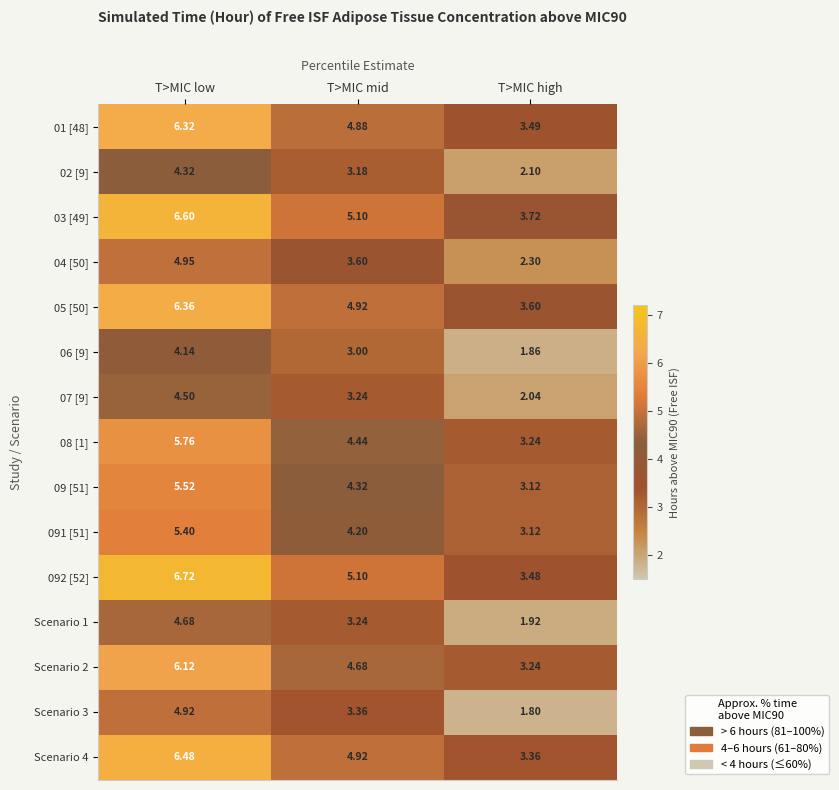

At T>MIC low, list the series in order from smallest to largest.

06 [9], 02 [9], 07 [9], Scenario 1, Scenario 3, 04 [50], 091 [51], 09 [51], 08 [1], Scenario 2, 01 [48], 05 [50], Scenario 4, 03 [49], 092 [52]